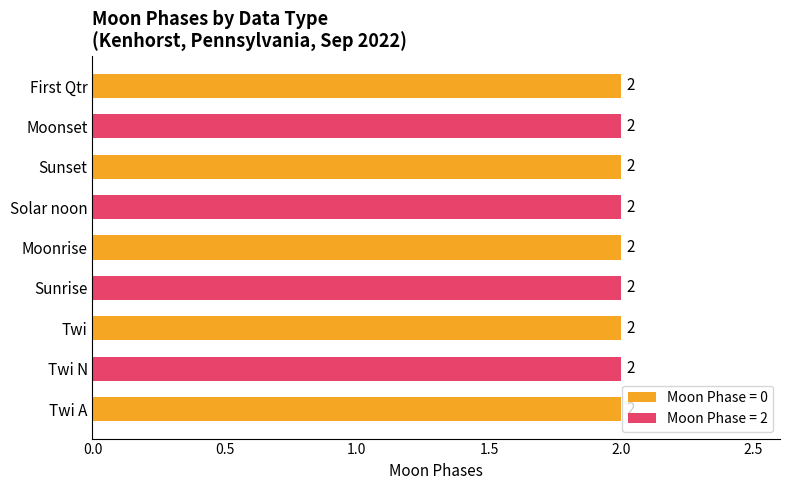

At which category does the chart reach its minimum across all series?

Twi A